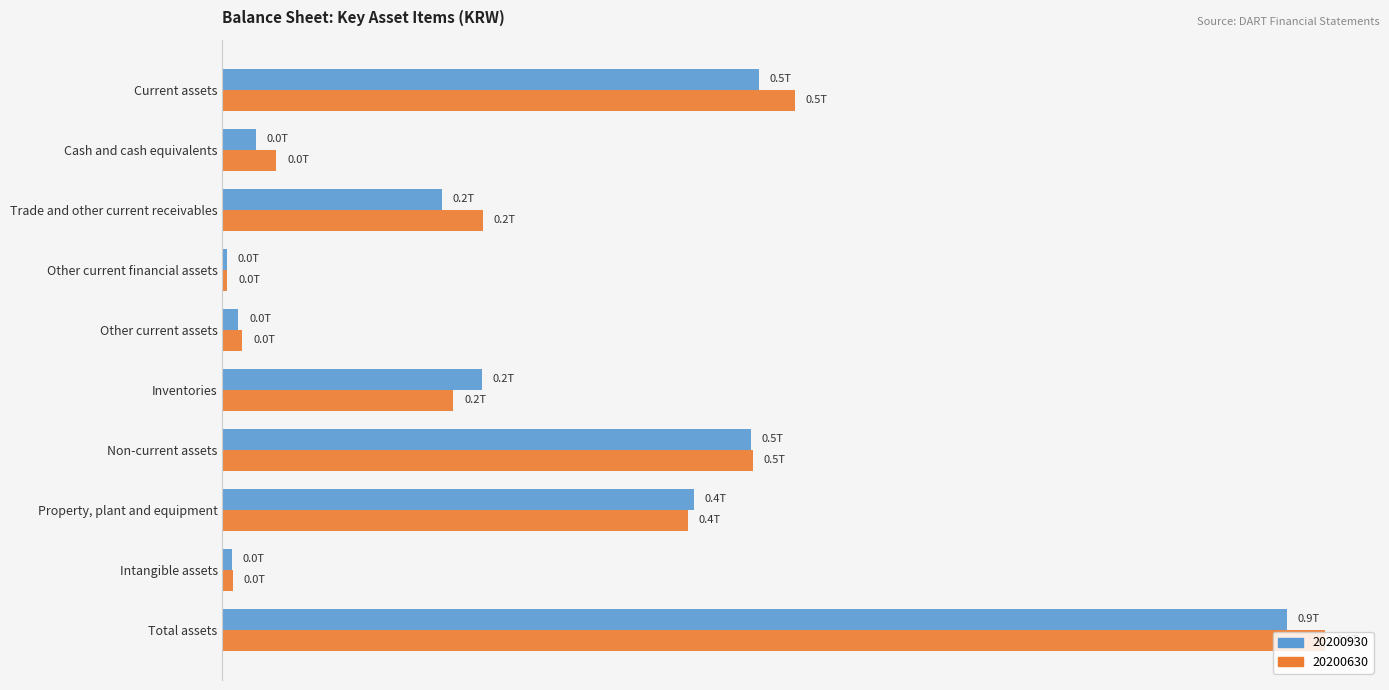

What are all the series names shown in the legend?

20200930, 20200630